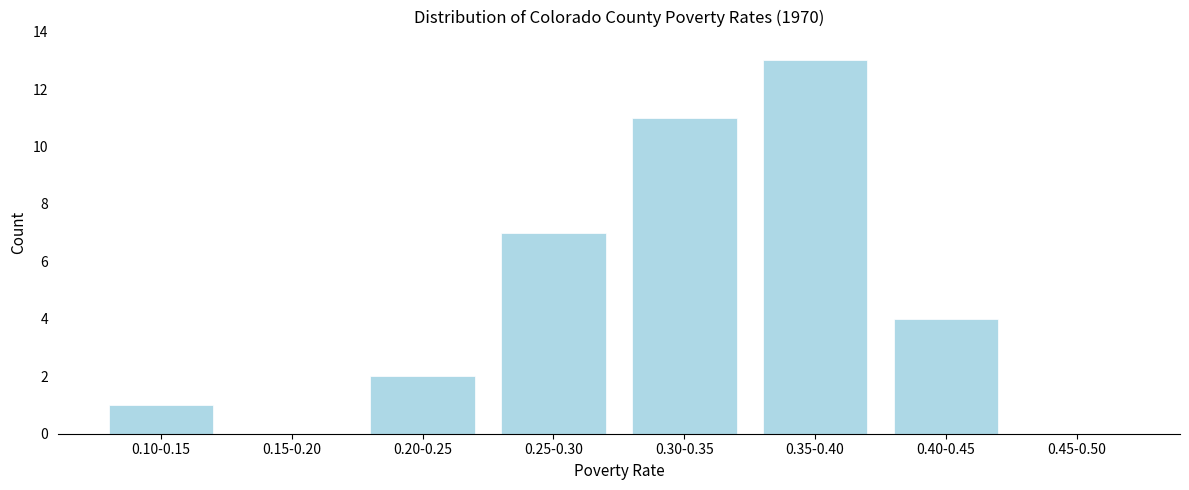

Reading left to right, what are all the values shown in this chart?

0.10-0.15=1	0.15-0.20=0	0.20-0.25=2	0.25-0.30=7	0.30-0.35=11	0.35-0.40=13	0.40-0.45=4	0.45-0.50=0